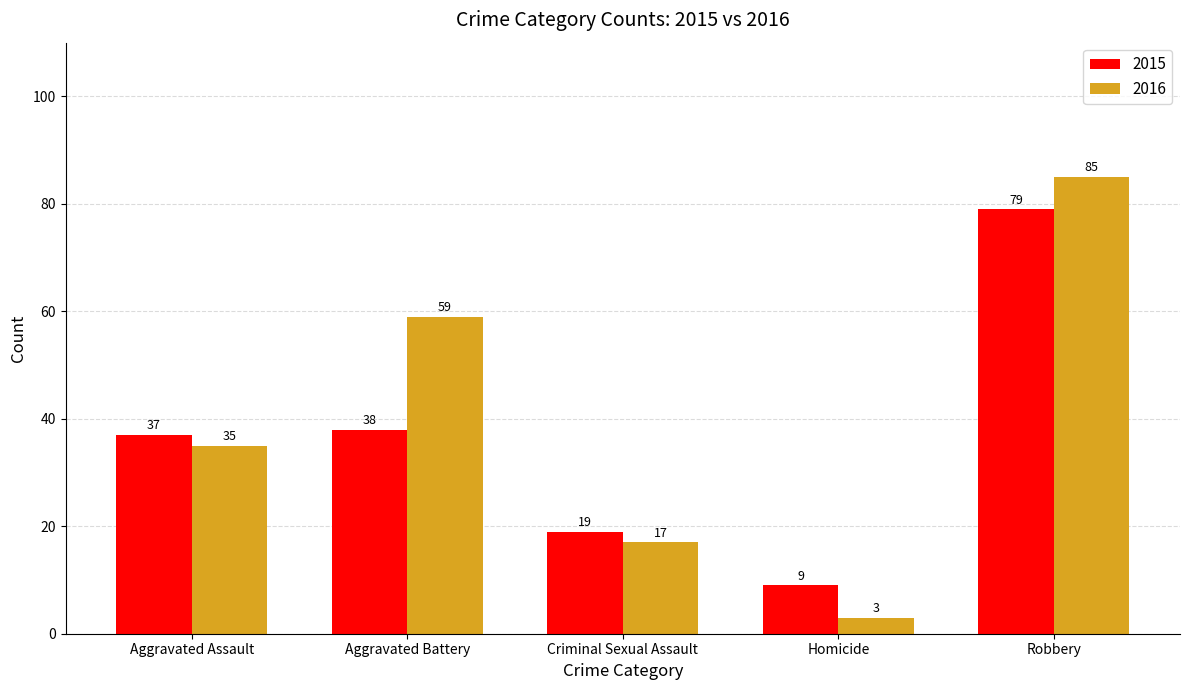

Is it true that 2016 equals 101 at Aggravated Battery?

False